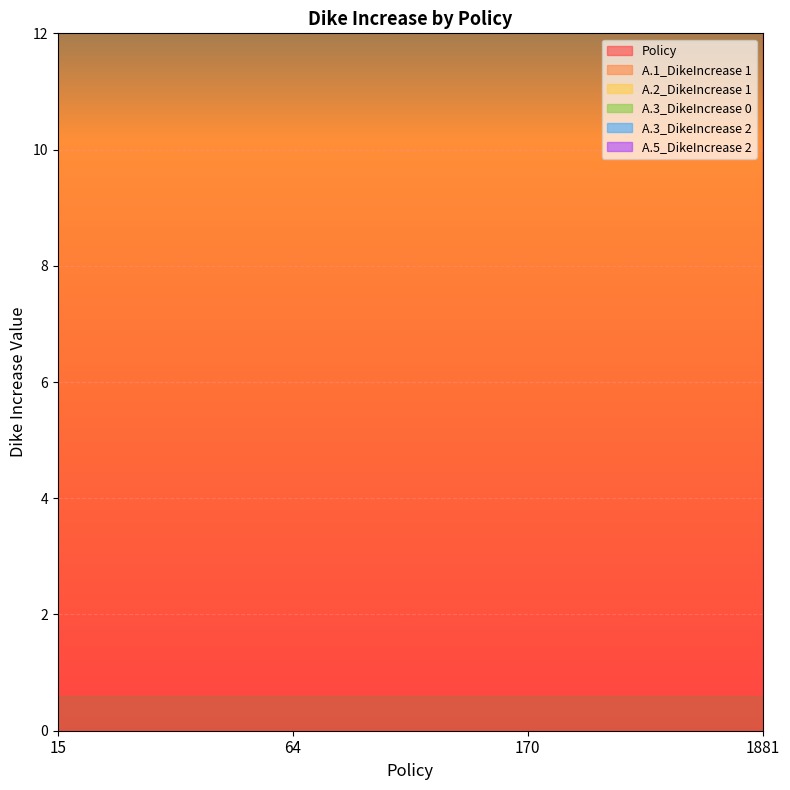

What are all the series names shown in the legend?

Policy, A.1_DikeIncrease 1, A.2_DikeIncrease 1, A.3_DikeIncrease 0, A.3_DikeIncrease 2, A.5_DikeIncrease 2